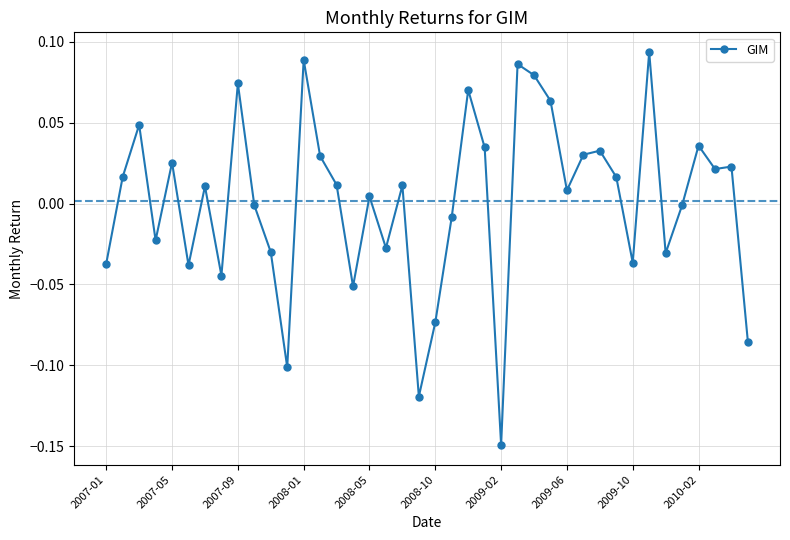

True or false: there are more than 2 points higher than both neighbors.

True